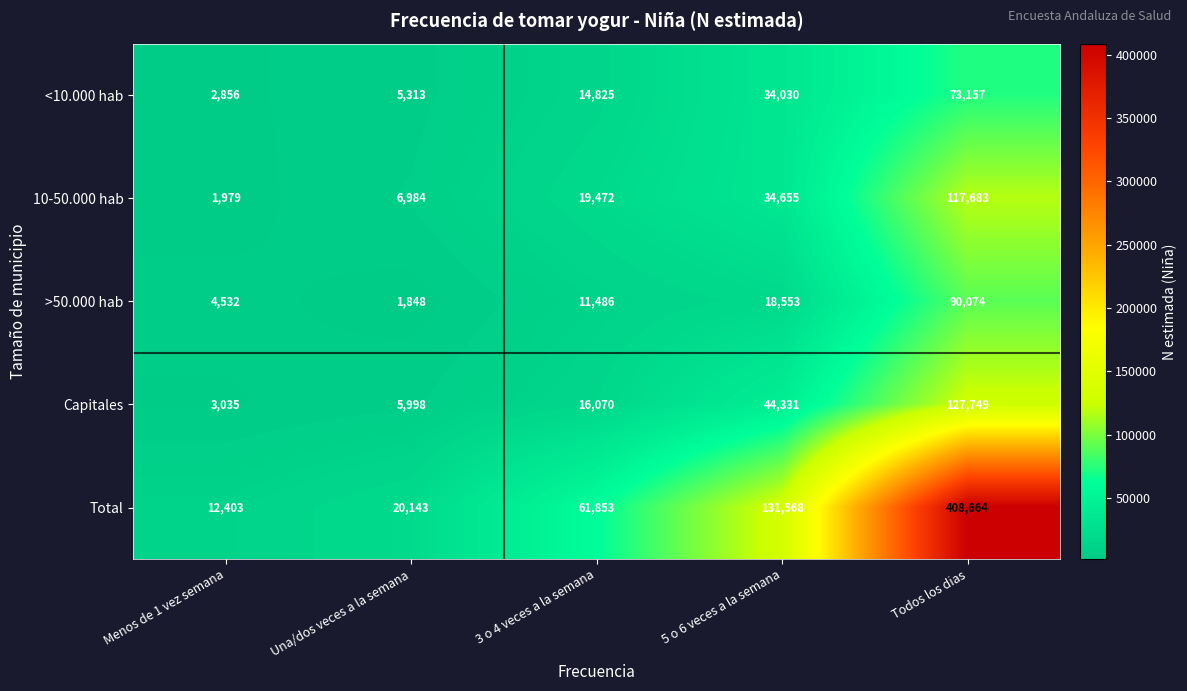

What is the difference between the >50.000 hab values at Todos los dias and Menos de 1 vez semana?

85542